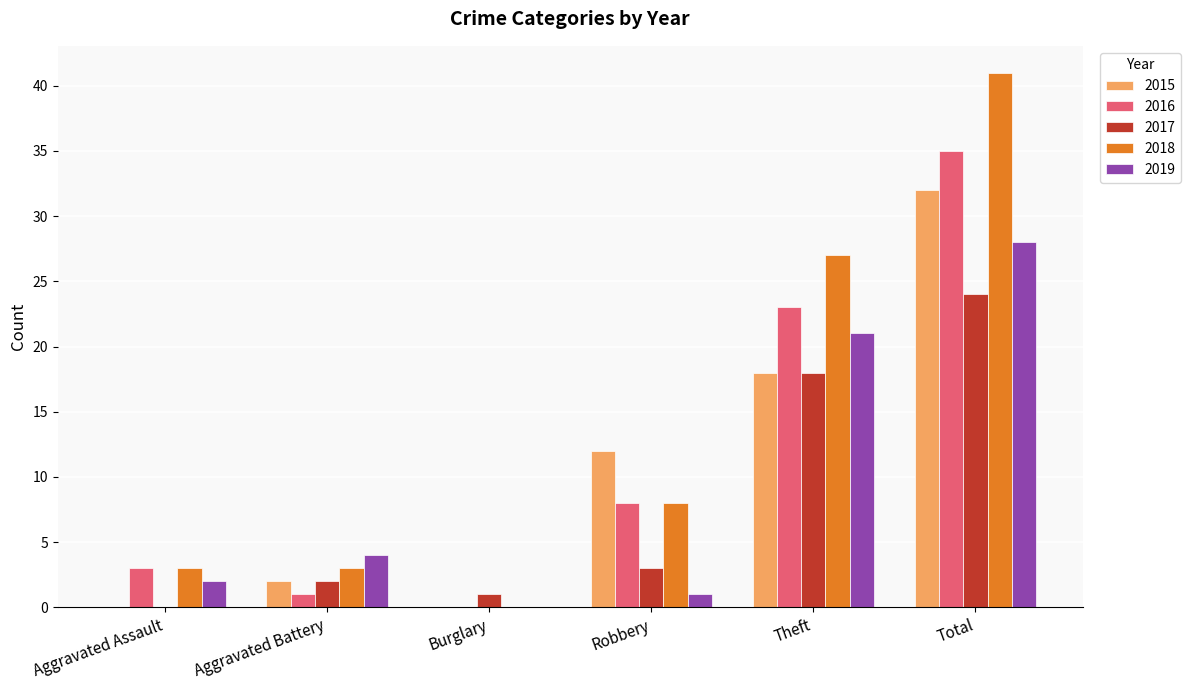

What is the approximate value of 2019 at Total, to the nearest 5?

30